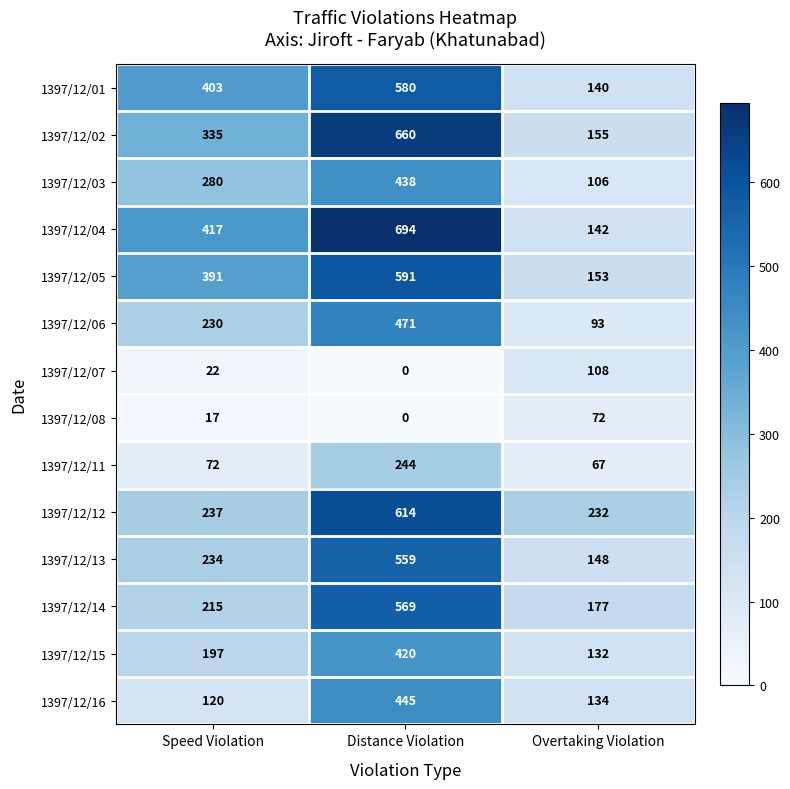

The value of 1397/12/06 at Distance Violation is 471. True or false?

True